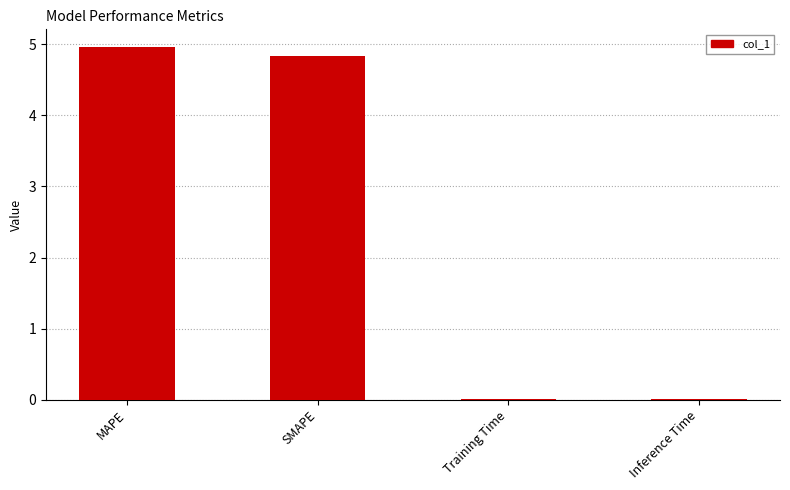

The value at SMAPE is 6.8. True or false?

False